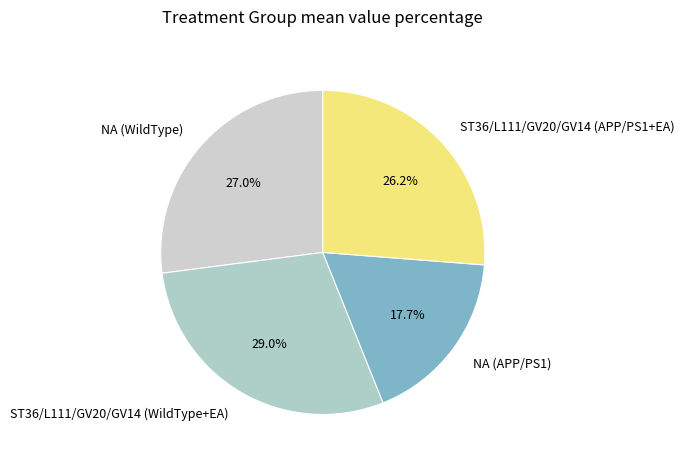

Rank the categories by value from highest to lowest.

ST36/L111/GV20/GV14 (WildType+EA), NA (WildType), ST36/L111/GV20/GV14 (APP/PS1+EA), NA (APP/PS1)